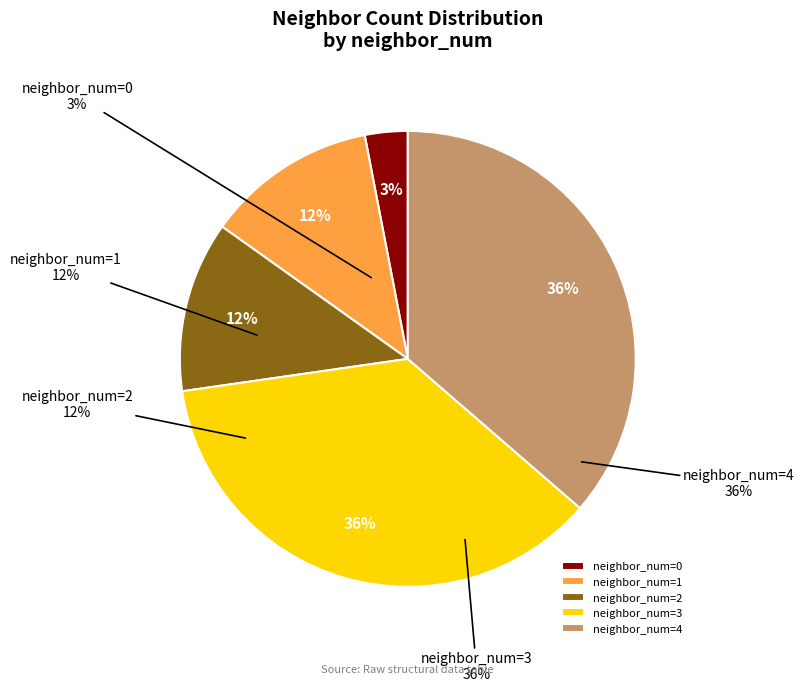

To the nearest percent, what percentage of the pie is neighbor_num=2?

12%